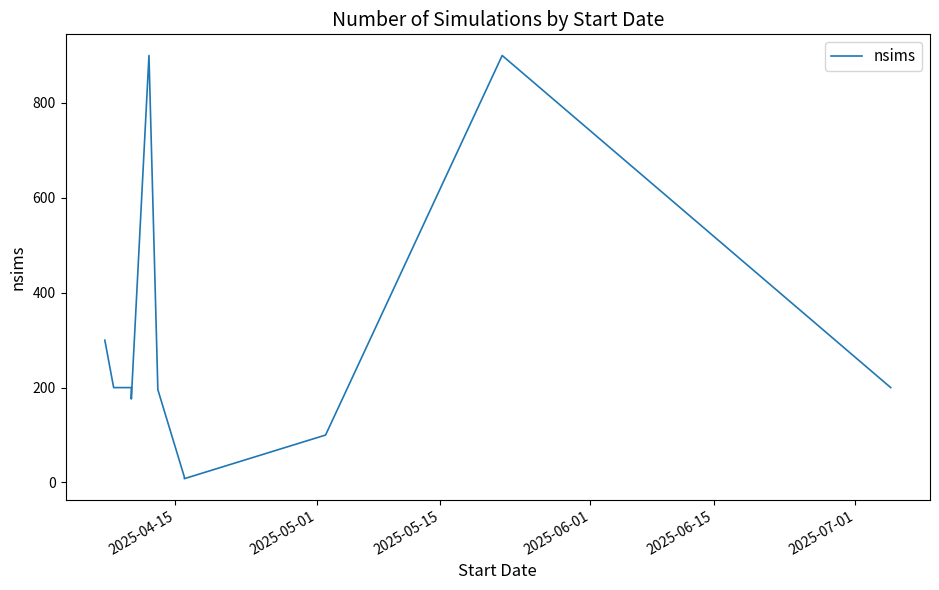

How many values exceed 200?

3